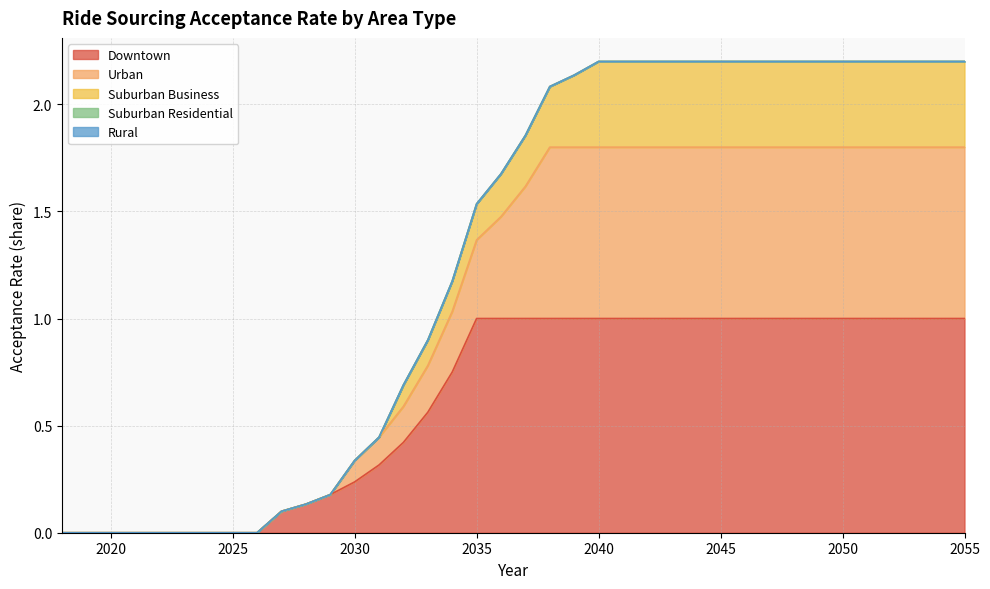

At which label is Suburban Business closest to 1?

2033